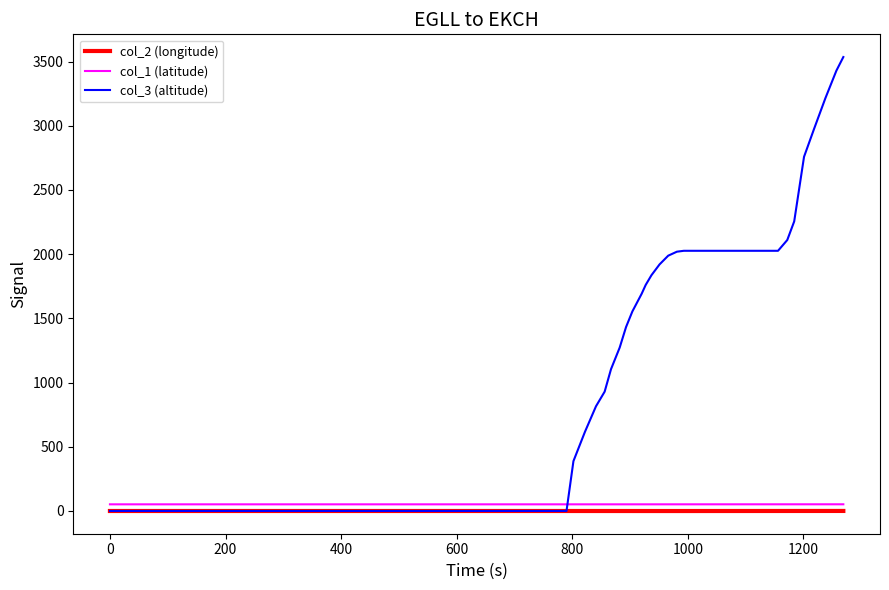

After their last crossing, which series has the higher values: col_3 (altitude) or col_1 (latitude)?

col_3 (altitude)